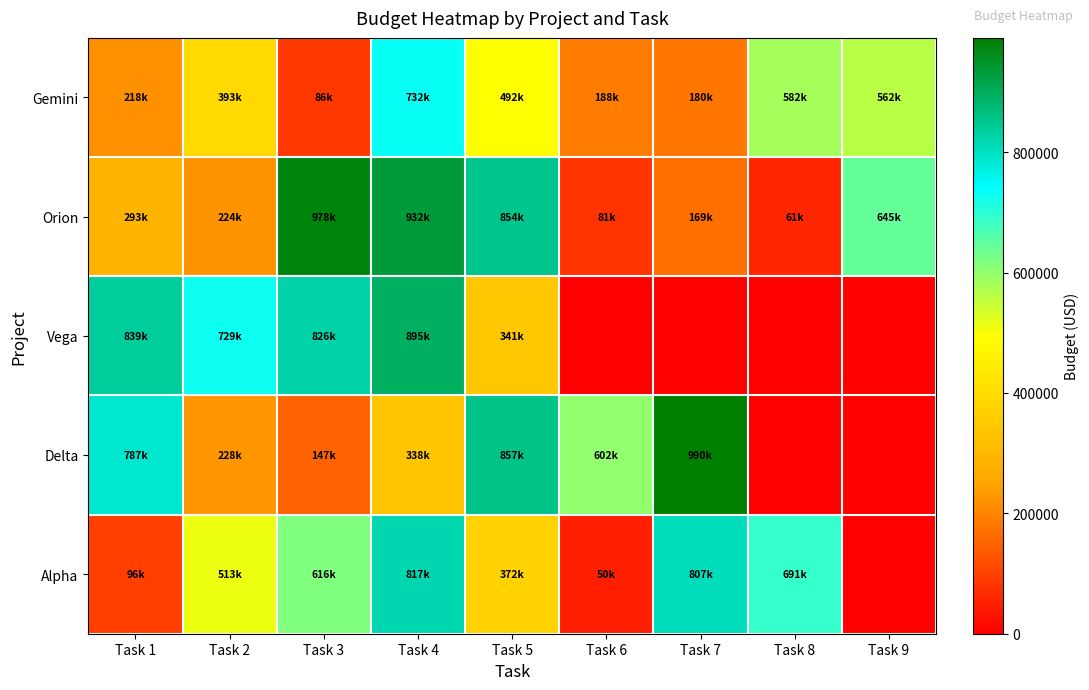

Which has a higher value, Task 7 or Task 4?

Task 4